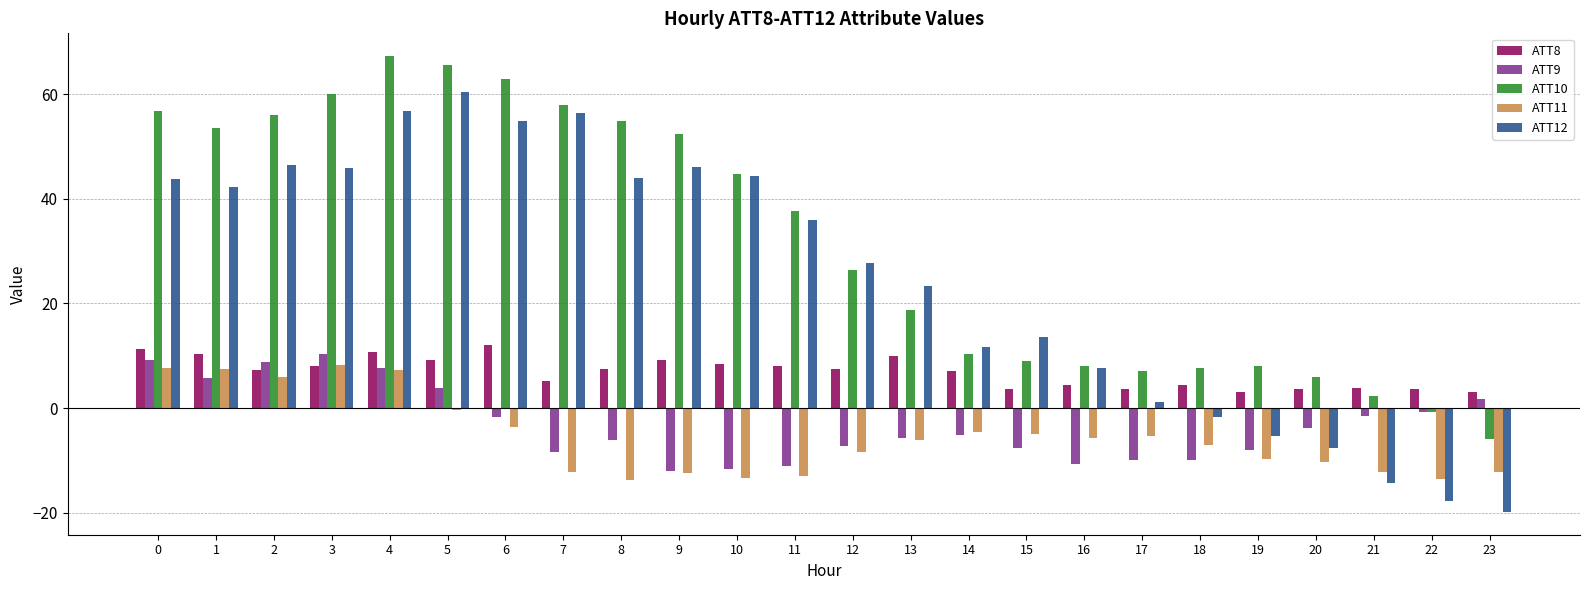

What is the total value across all series at 19?

-11.9